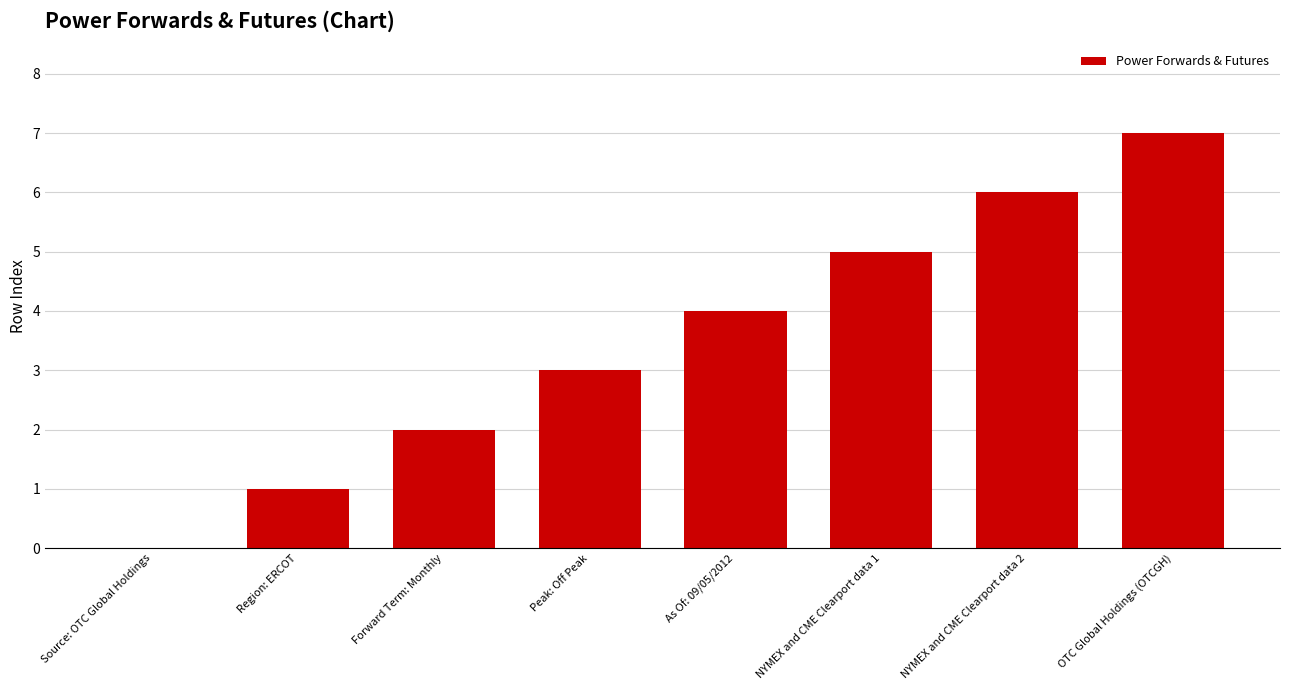

The chart shows a value of 5 at NYMEX and CME Clearport data 1. True or false?

True